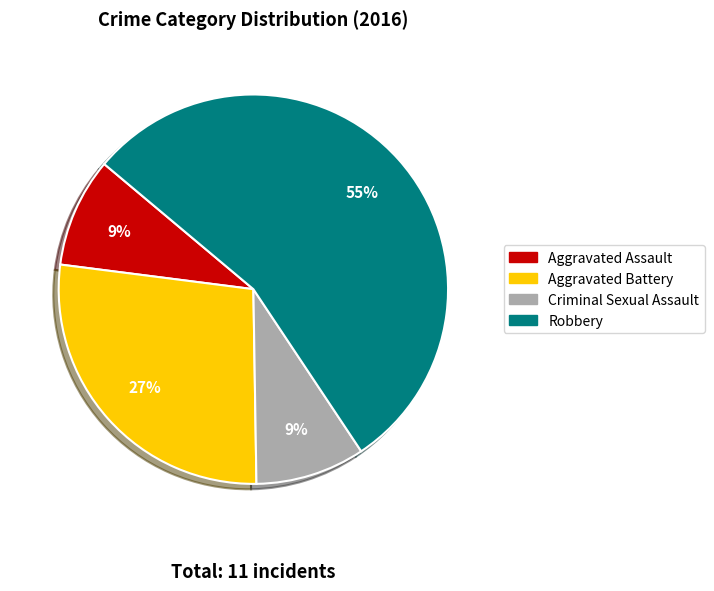

Between Criminal Sexual Assault and Aggravated Battery, which is larger?

Aggravated Battery